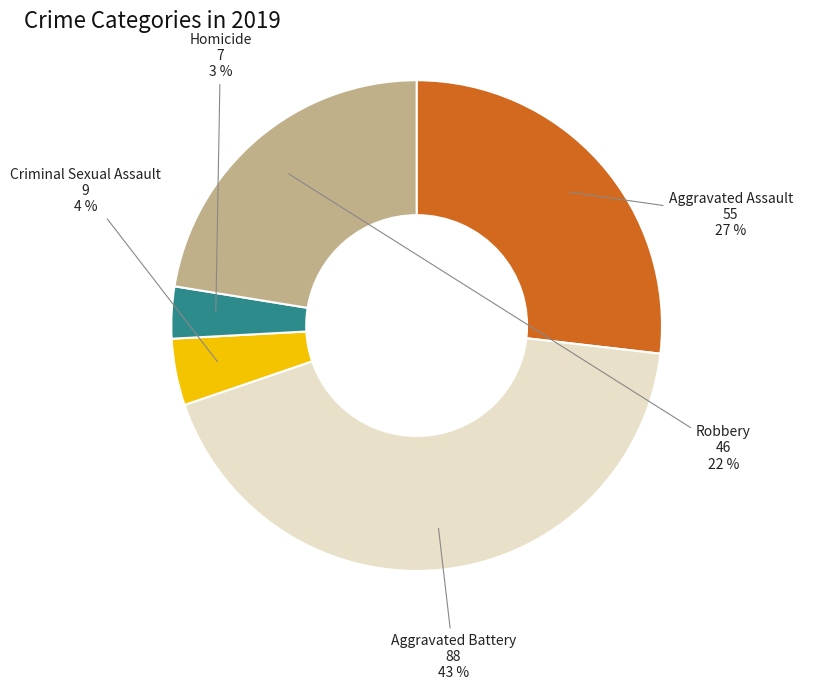

To the nearest percent, what is the average slice percentage?

20%